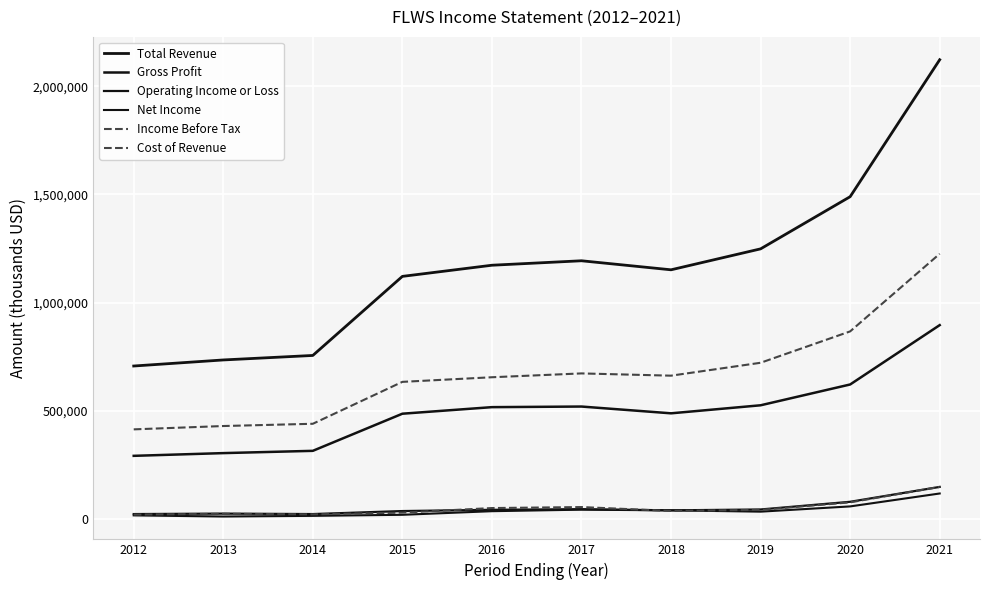

How many lines are shown in the chart?

6